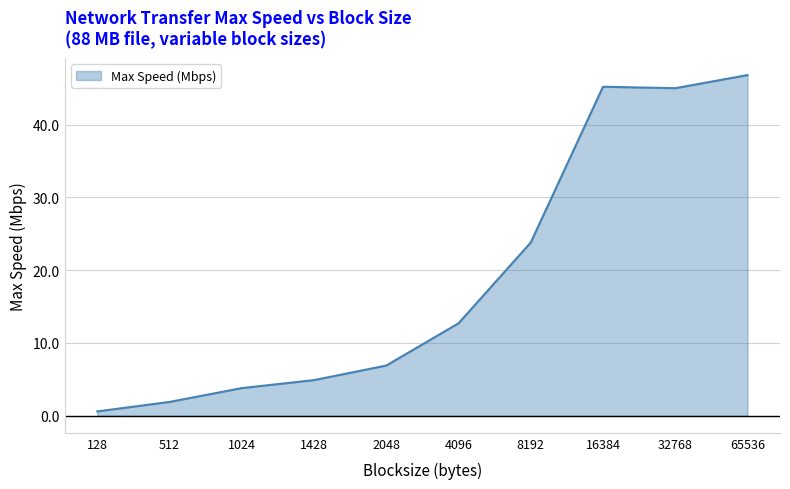

Where is the data nearest to the value 23?

8192